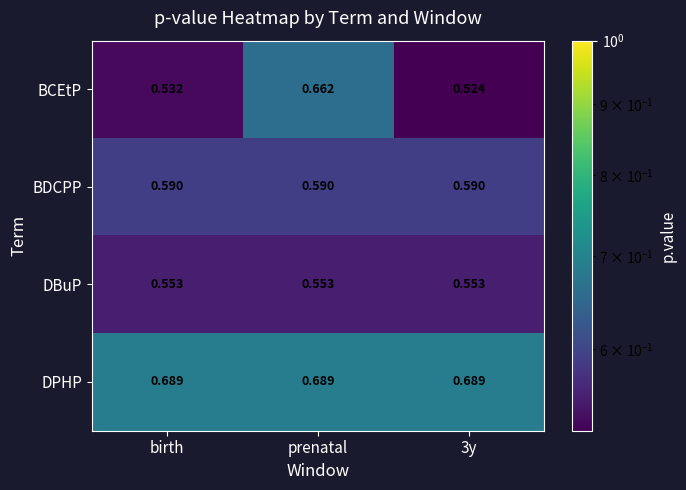

At how many categories does at least one series exceed 0?

3